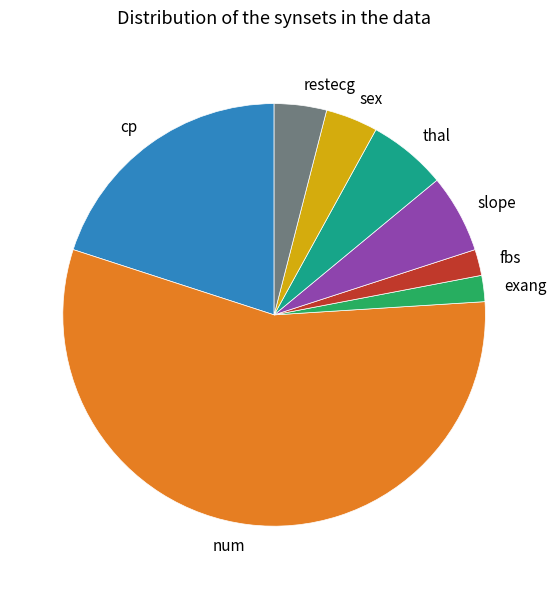

Does any single category account for the majority?

Yes